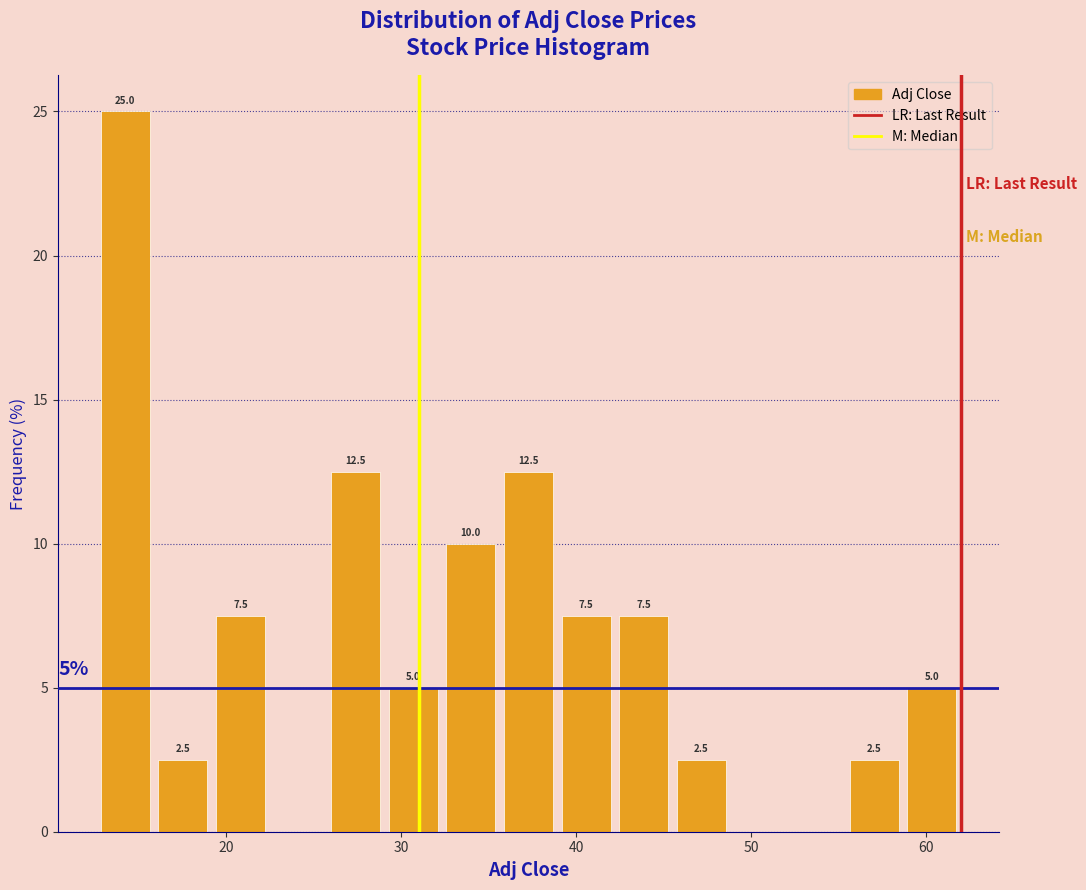

Read against the x-axis, roughly where is the centre of the tallest bar?

14